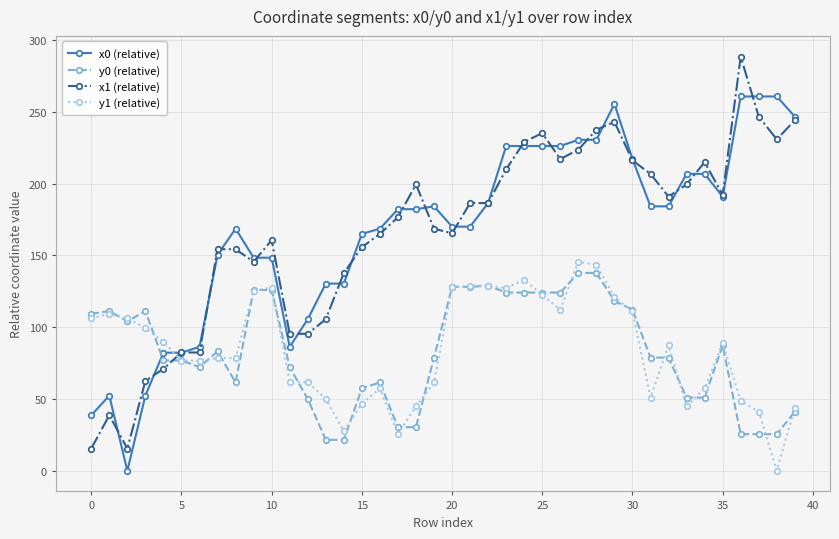

Is this an area chart (filled region under the line)?

No